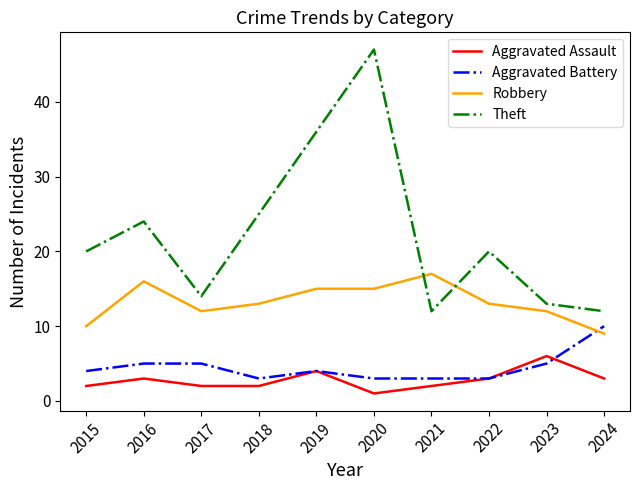

True or false: Aggravated Assault and Robbery intersect in this chart.

False